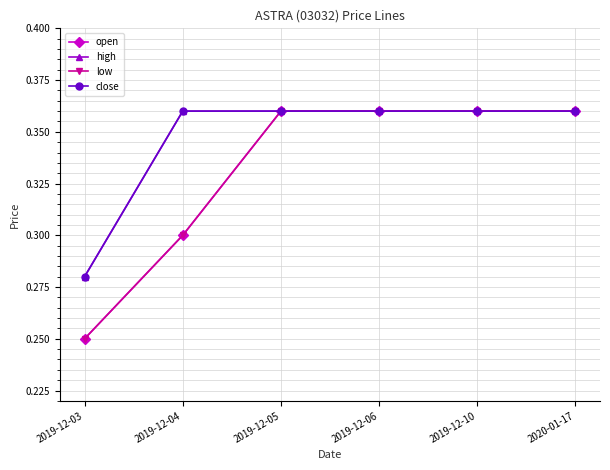

Reading right to left, transcribe all the data shown in this chart.

open: 0.4	0.4	0.4	0.4	0.3	0.2
high: 0.4	0.4	0.4	0.4	0.4	0.3
low: 0.4	0.4	0.4	0.4	0.3	0.2
close: 0.4	0.4	0.4	0.4	0.4	0.3